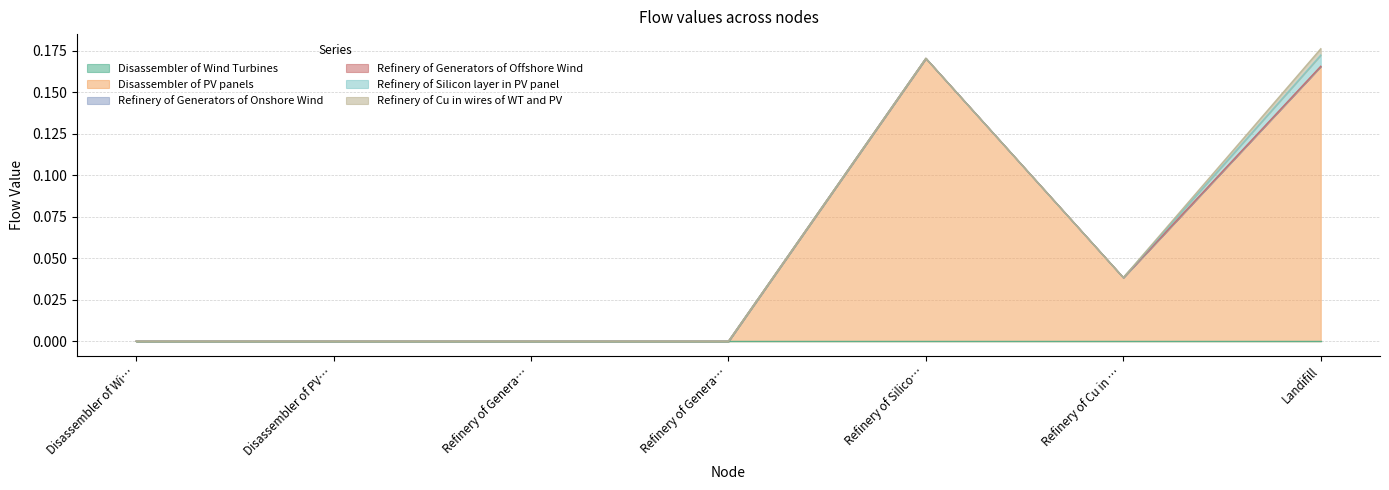

True or false: Refinery of Cu in wires of WT and PV has a value of -0.0 at Refinery of Generators of Onshore Wind.

False